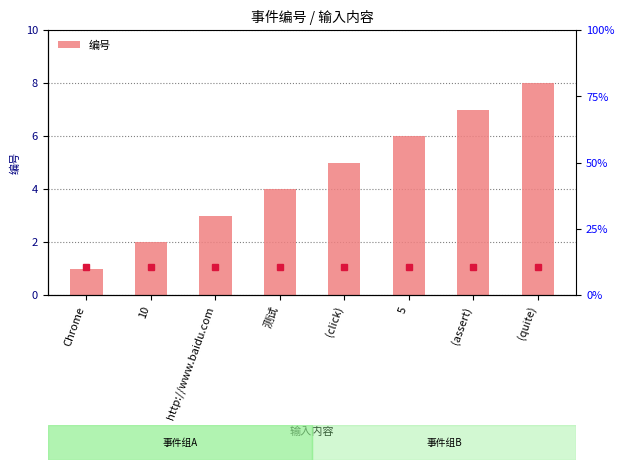

What is the label of the 1st bar from the left?

Chrome